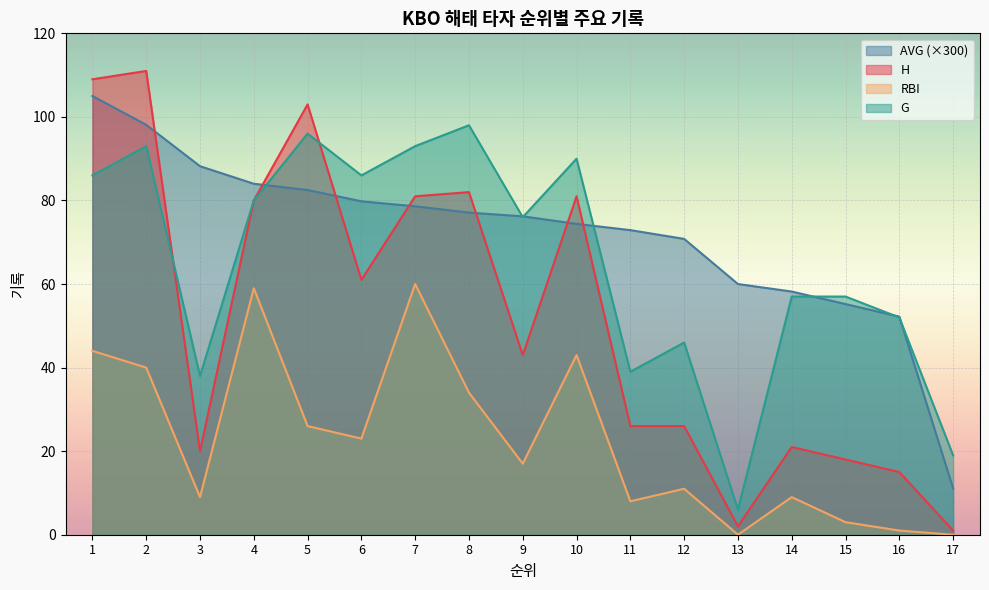

List the series in order of their peak value, lowest first.

RBI, G, AVG (×300), H